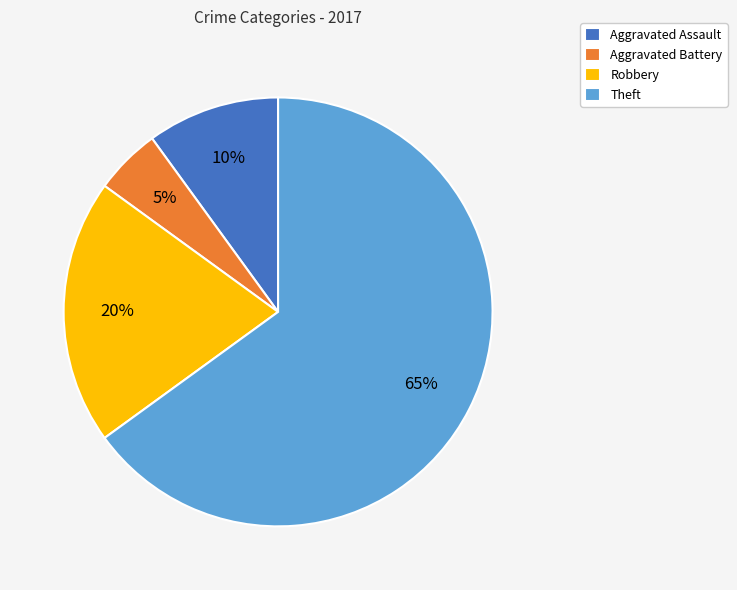

Do Aggravated Assault and Aggravated Battery together represent more than half of the pie?

No